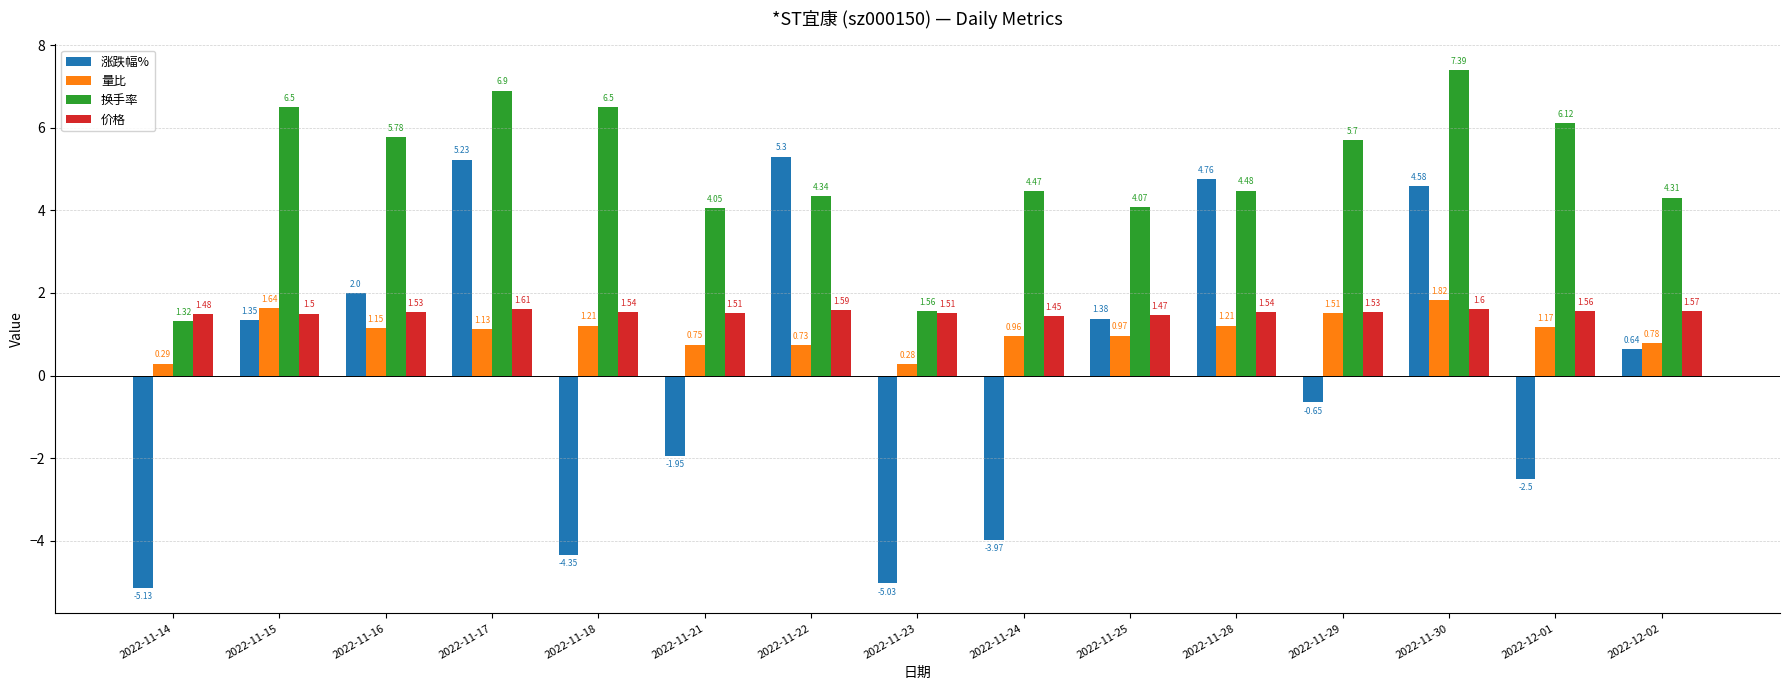

Between 2022-11-22 and 2022-11-25, which series saw the biggest shift?

涨跌幅%